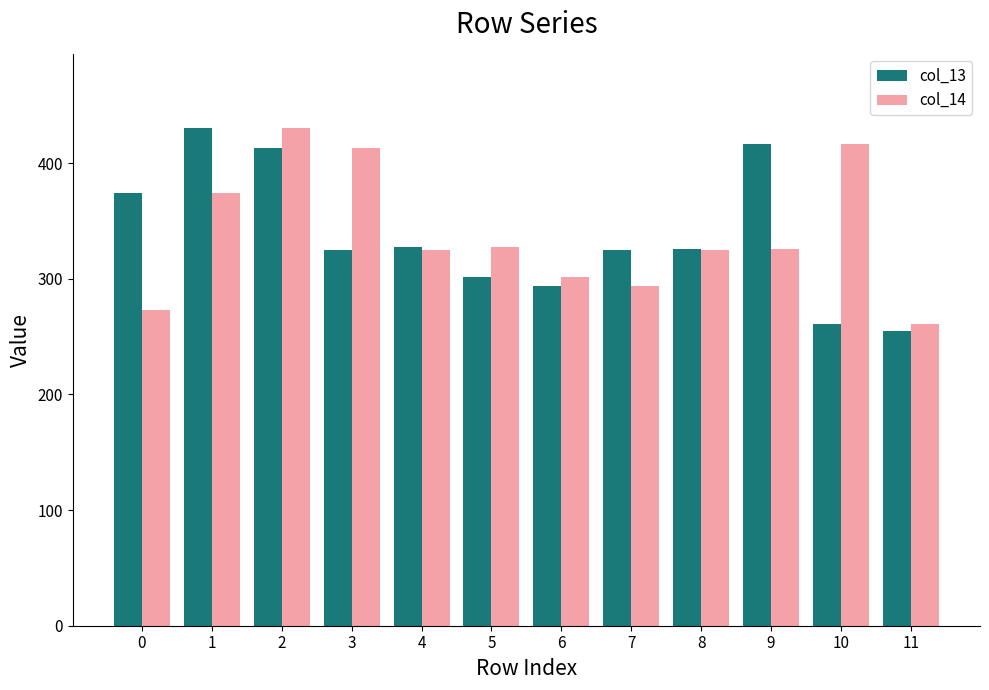

The col_14 series shows 325.8 at 9. True or false?

True